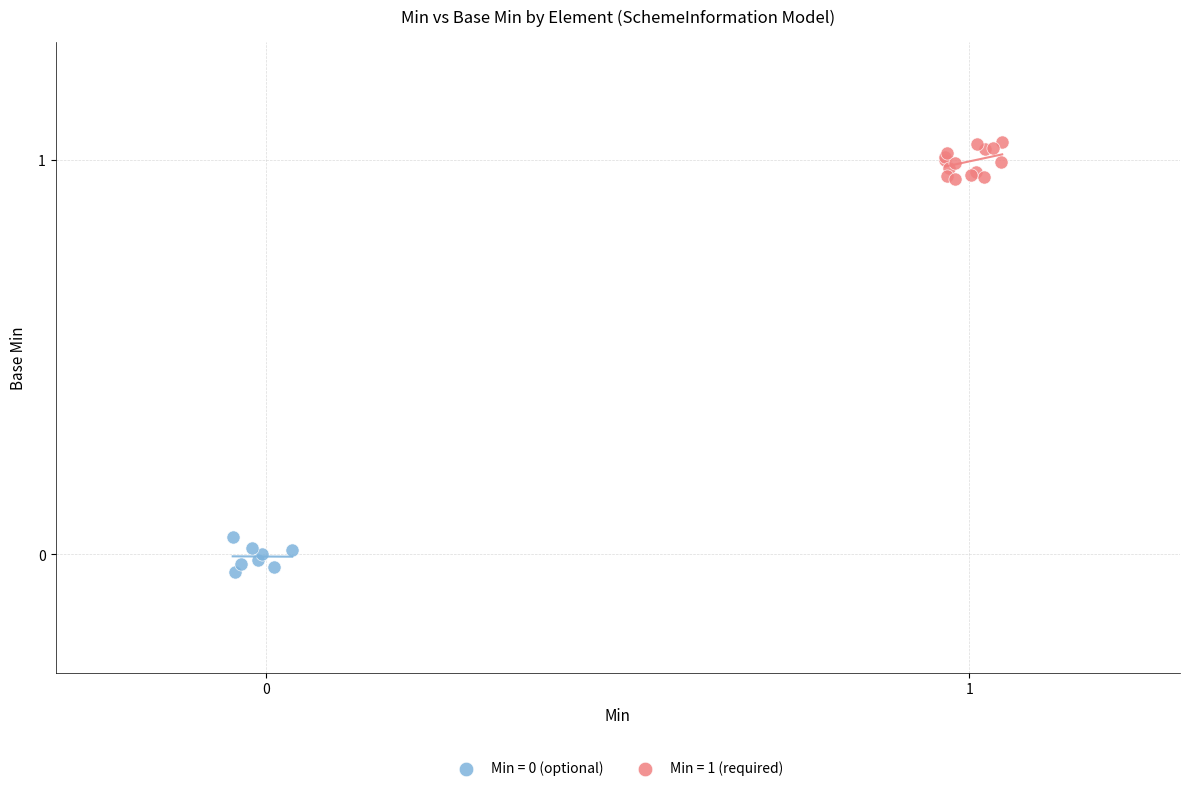

Which series contains the highest Y value?

Min = 1 (required)